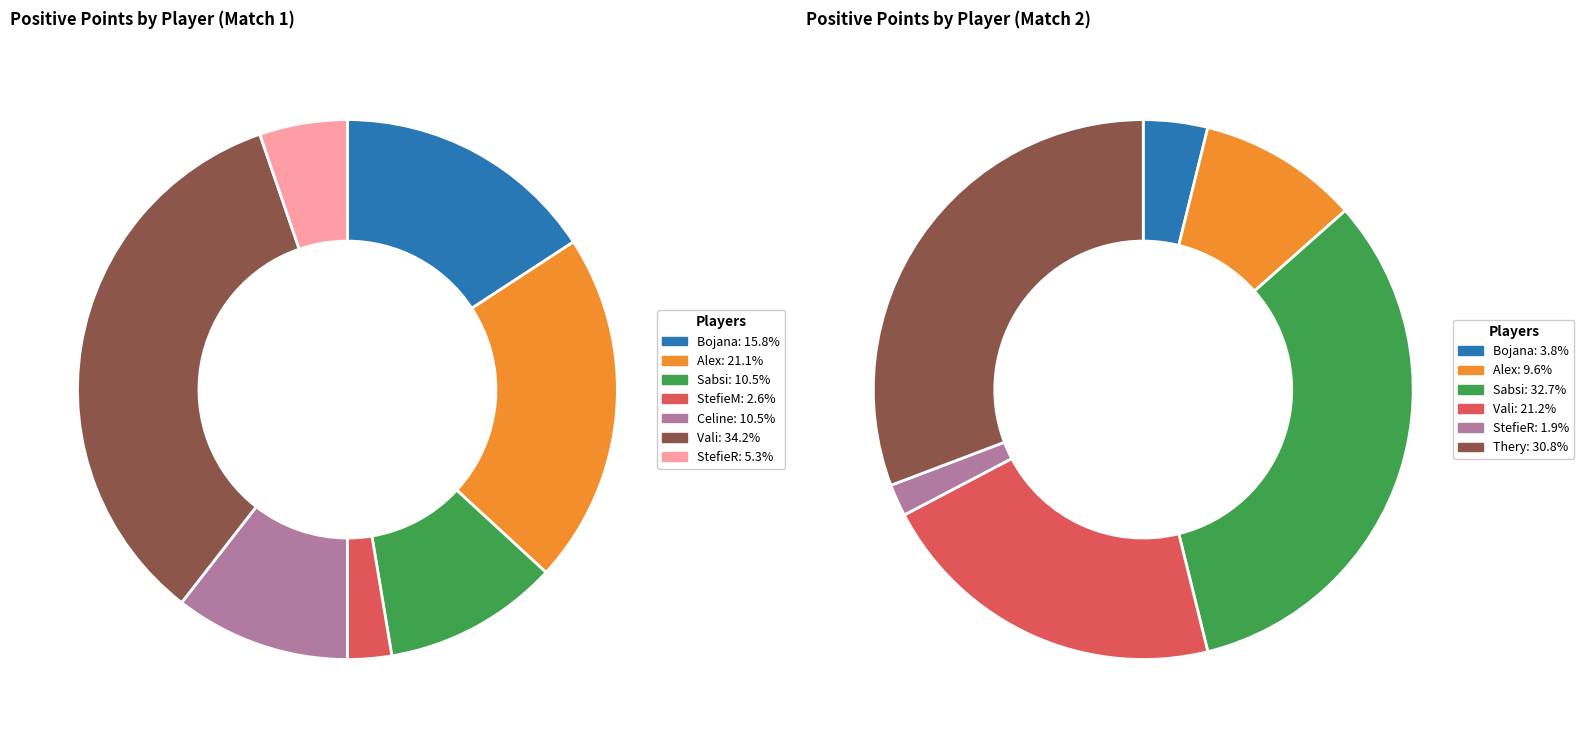

What portion of the pie excludes Bojana?

84.2%